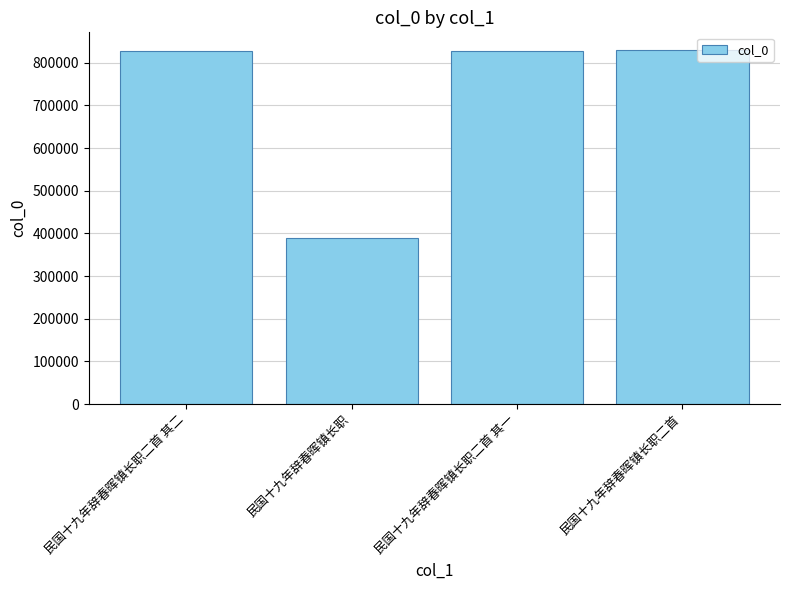

True or false: the data shows 829938 at 民国十九年辞春晖镇长职二首.

True